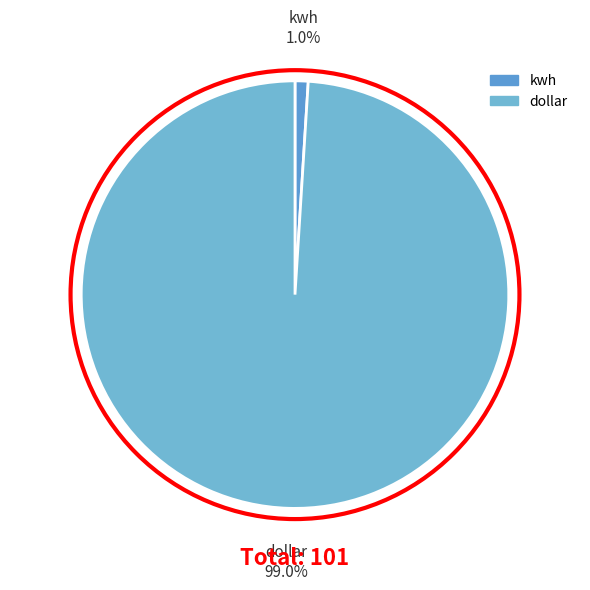

To the nearest percent, what is the combined percentage of dollar and kwh?

100%